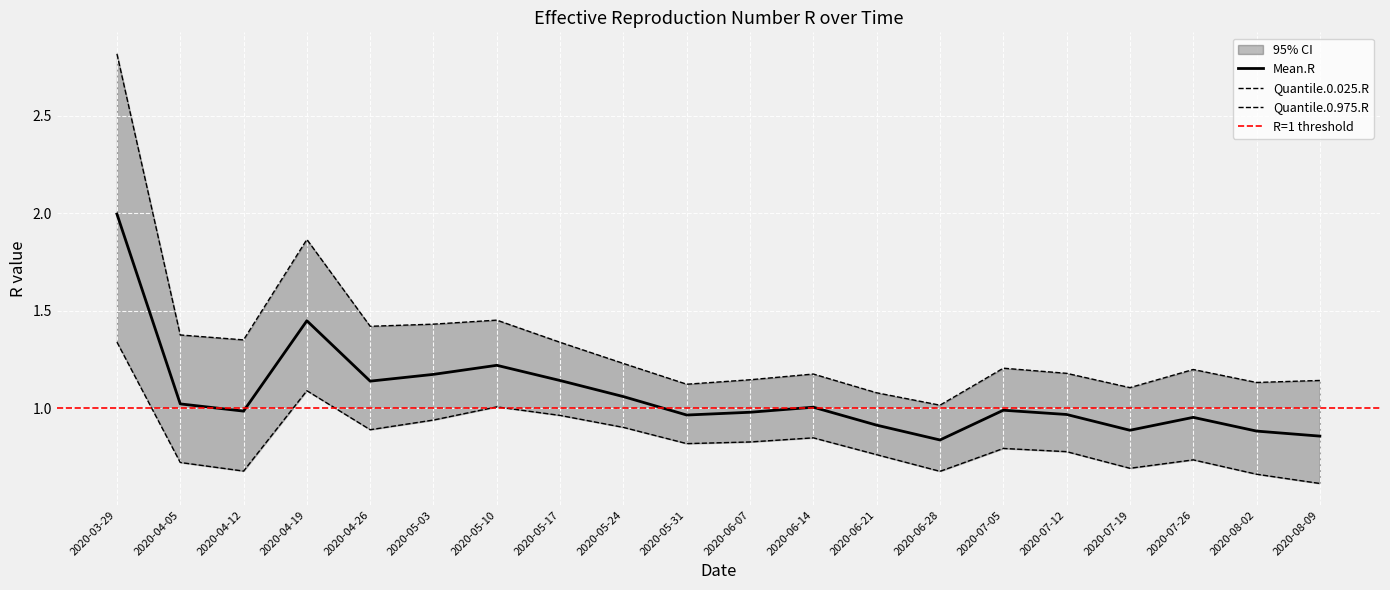

Is it true that Quantile.0.975.R equals 1.1 at 2020-06-07?

True